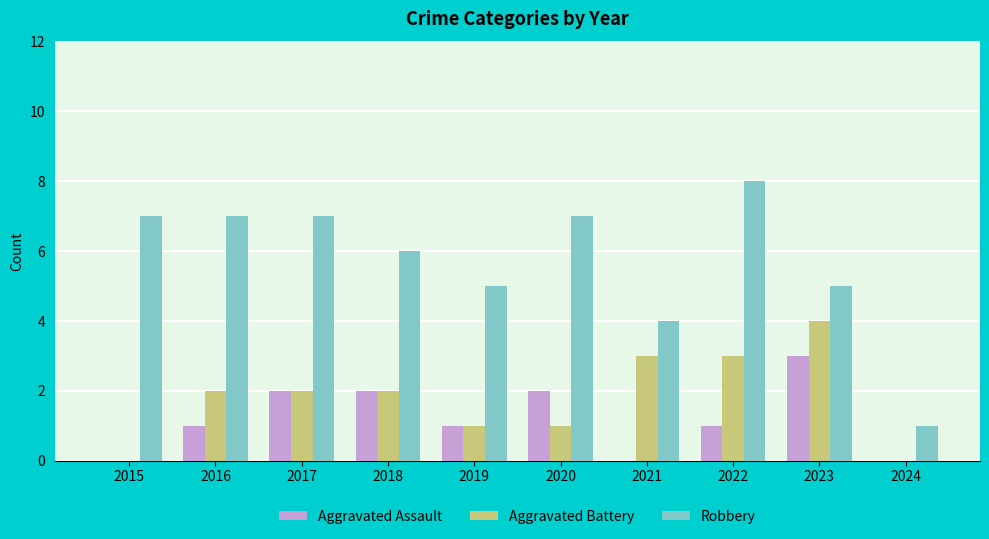

What value does the Robbery series have at 2018?

6